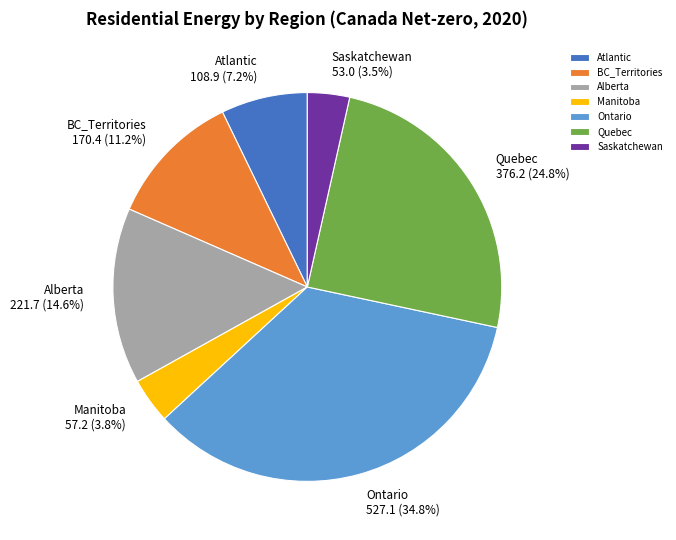

Does any single category account for the majority?

No